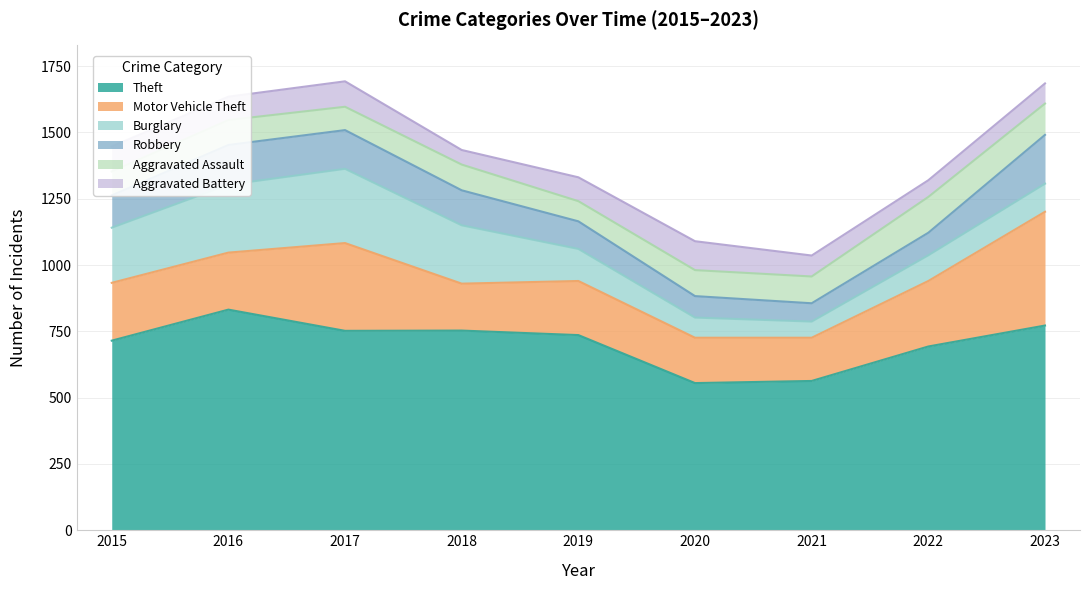

Between 2018 and 2019, which is larger?

2018